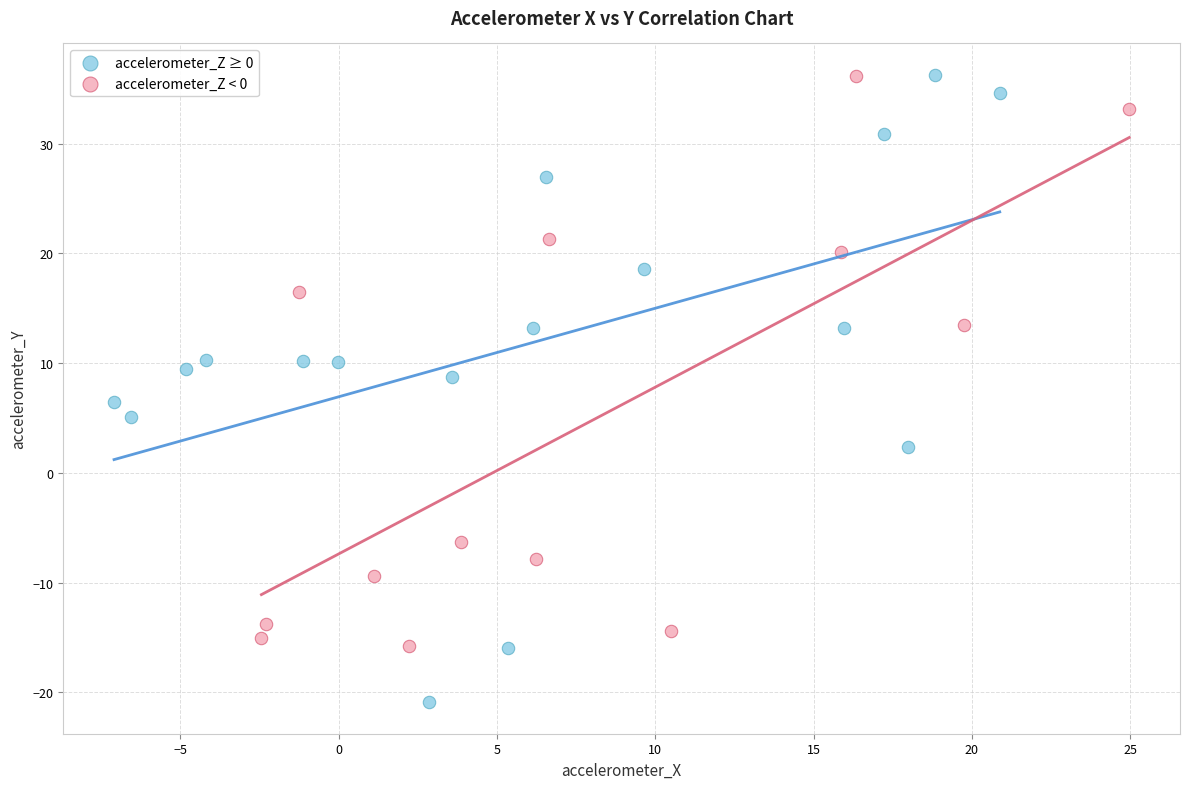

Which series has the widest spread of Y values?

accelerometer_Z ≥ 0